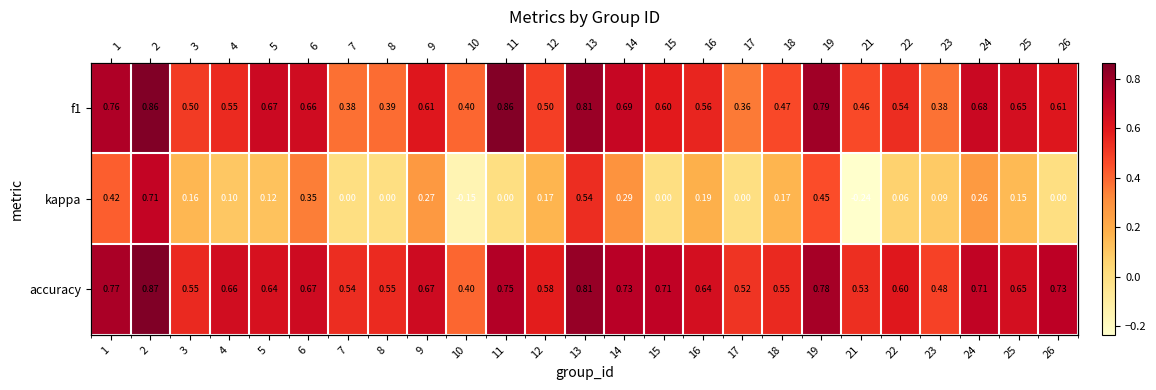

Between 2 and 22, which is larger?

2